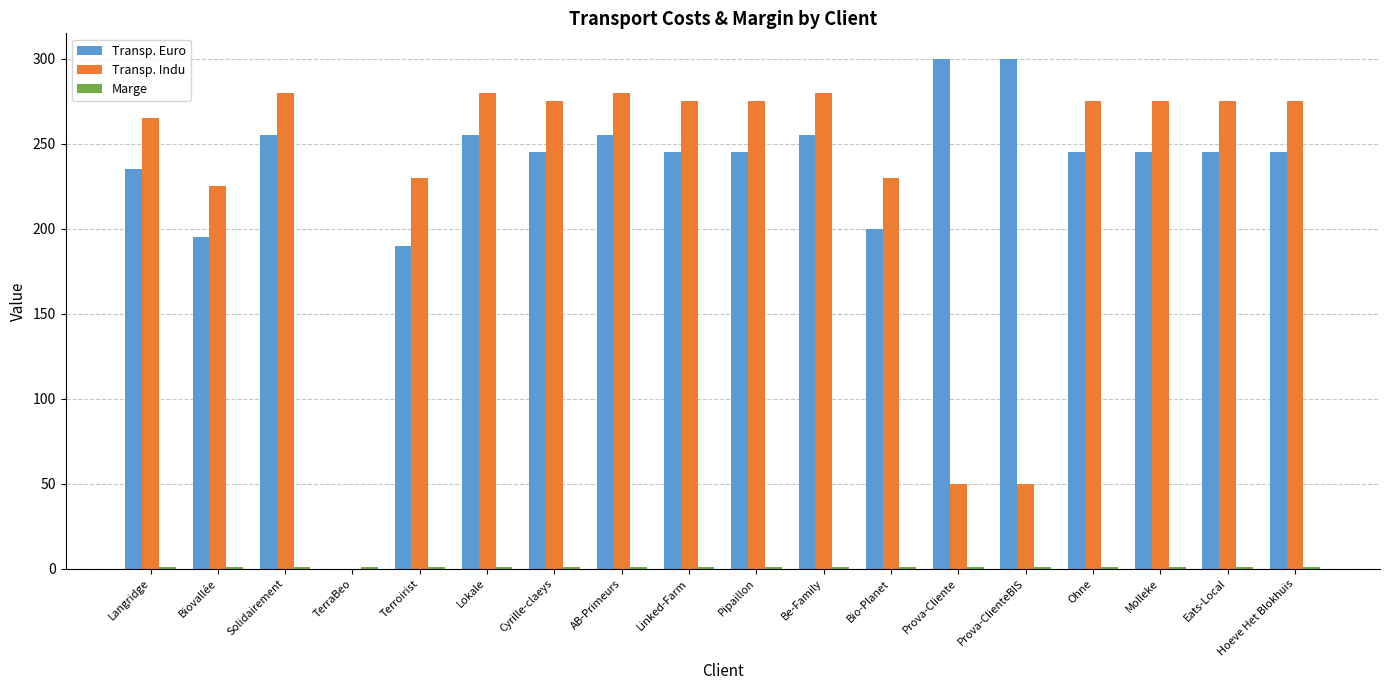

Is it true that Transp. Indu equals 367.8 at Ohne?

False